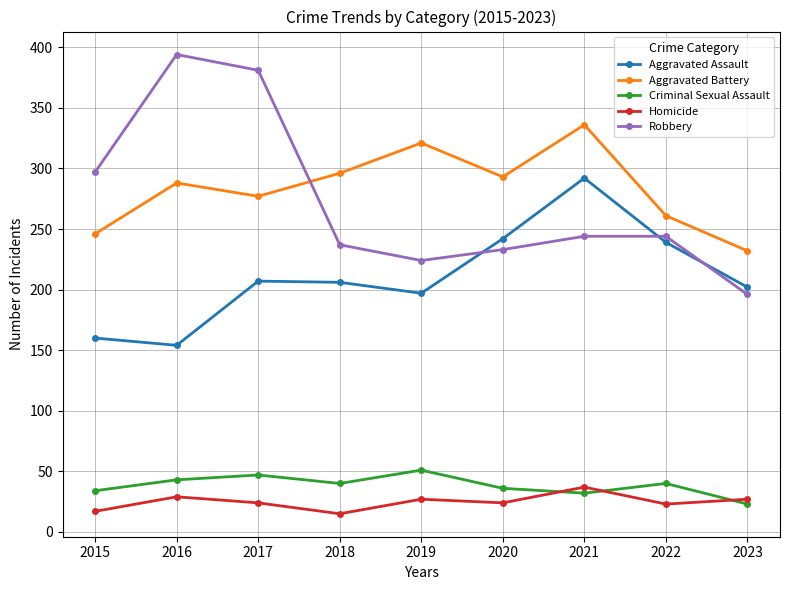

What is the maximum value shown in the chart?

394